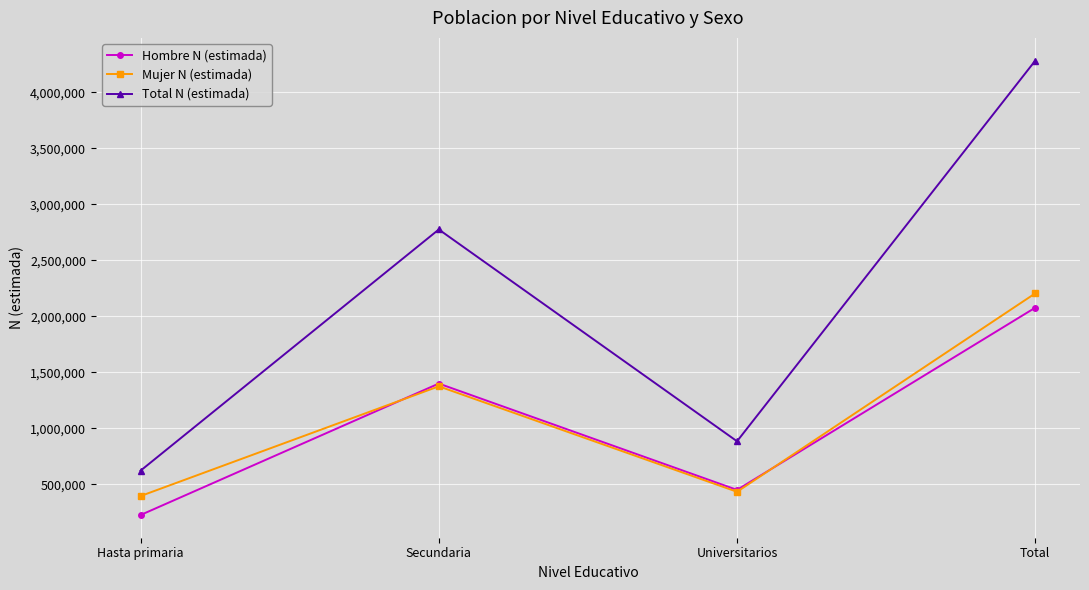

What is the greatest value displayed?

4281840